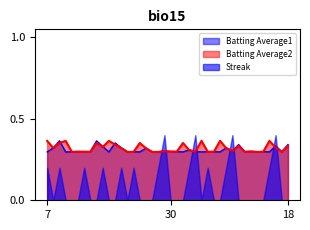

True or false: Batting Average2 and Streak cross at least once.

True